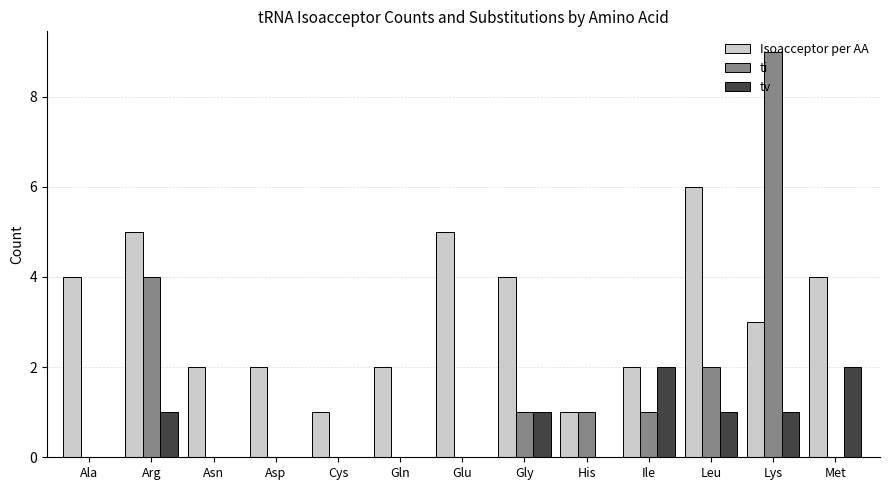

What is the total value across all series at Cys?

1